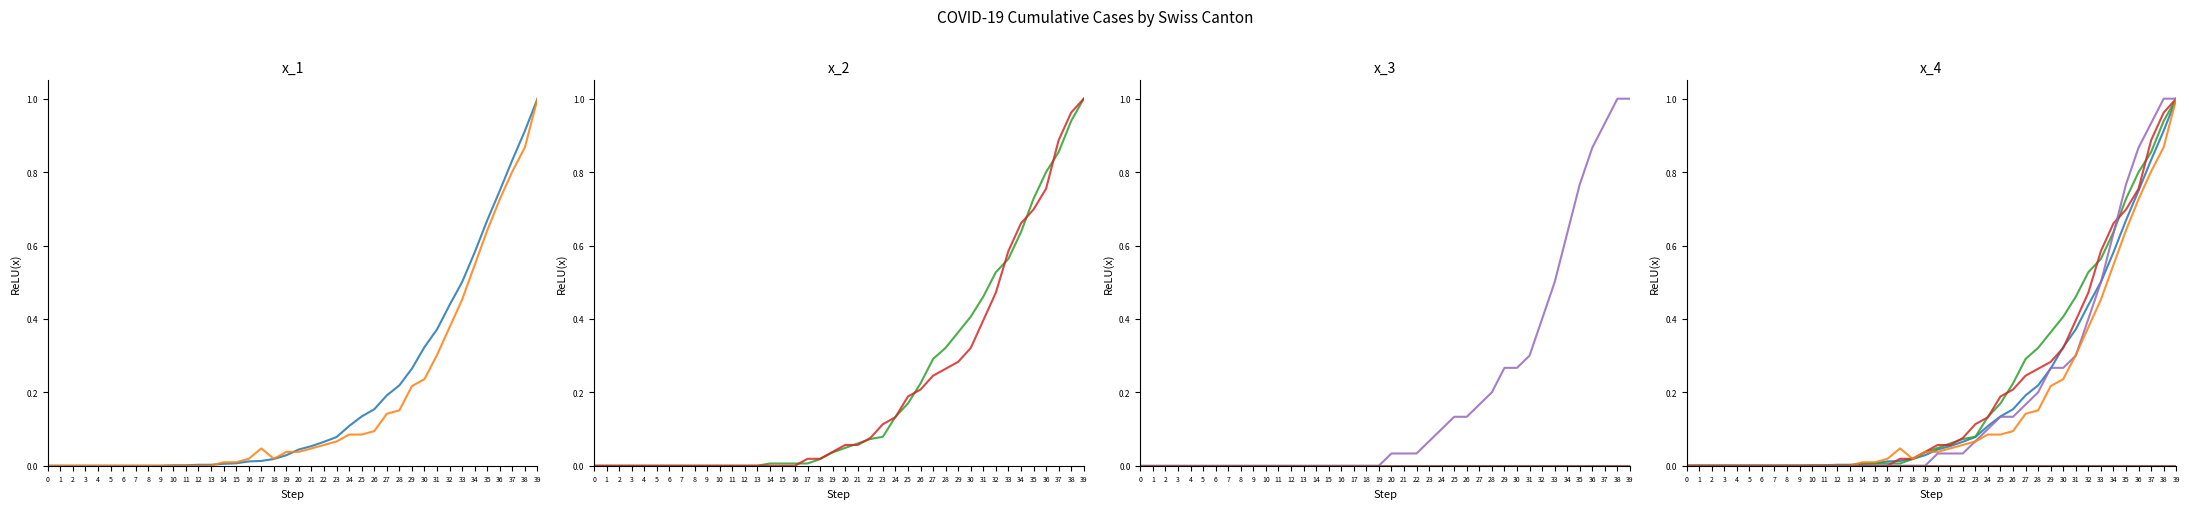

Reading left to right, transcribe all the data shown in this chart.

CH: 0=0.0	1=0.0	2=0.0	3=0.0	4=0.0	5=0.0	6=0.0	7=0.0	8=0.0	9=0.0	10=0.0	11=0.0	12=0.0	13=0.0	14=0.0	15=0.0	16=0.0	17=0.0	18=0.0	19=0.0	20=0.0	21=0.1	22=0.1	23=0.1	24=0.1	25=0.1	26=0.2	27=0.2	28=0.2	29=0.3	30=0.3	31=0.4	32=0.4	33=0.5	34=0.6	35=0.7	36=0.7	37=0.8	38=0.9	39=1.0
GE: 0=0.0	1=0.0	2=0.0	3=0.0	4=0.0	5=0.0	6=0.0	7=0.0	8=0.0	9=0.0	10=0.0	11=0.0	12=0.0	13=0.0	14=0.0	15=0.0	16=0.0	17=0.0	18=0.0	19=0.0	20=0.0	21=0.0	22=0.1	23=0.1	24=0.1	25=0.1	26=0.1	27=0.1	28=0.2	29=0.2	30=0.2	31=0.3	32=0.4	33=0.5	34=0.5	35=0.6	36=0.7	37=0.8	38=0.9	39=1.0
TI: 0=0.0	1=0.0	2=0.0	3=0.0	4=0.0	5=0.0	6=0.0	7=0.0	8=0.0	9=0.0	10=0.0	11=0.0	12=0.0	13=0.0	14=0.0	15=0.0	16=0.0	17=0.0	18=0.0	19=0.0	20=0.0	21=0.1	22=0.1	23=0.1	24=0.1	25=0.2	26=0.2	27=0.3	28=0.3	29=0.4	30=0.4	31=0.5	32=0.5	33=0.6	34=0.6	35=0.7	36=0.8	37=0.9	38=0.9	39=1.0
VS: 0=0.0	1=0.0	2=0.0	3=0.0	4=0.0	5=0.0	6=0.0	7=0.0	8=0.0	9=0.0	10=0.0	11=0.0	12=0.0	13=0.0	14=0.0	15=0.0	16=0.0	17=0.0	18=0.0	19=0.0	20=0.1	21=0.1	22=0.1	23=0.1	24=0.1	25=0.2	26=0.2	27=0.2	28=0.3	29=0.3	30=0.3	31=0.4	32=0.5	33=0.6	34=0.7	35=0.7	36=0.8	37=0.9	38=1.0	39=1.0
GR: 0=0.0	1=0.0	2=0.0	3=0.0	4=0.0	5=0.0	6=0.0	7=0.0	8=0.0	9=0.0	10=0.0	11=0.0	12=0.0	13=0.0	14=0.0	15=0.0	16=0.0	17=0.0	18=0.0	19=0.0	20=0.0	21=0.0	22=0.0	23=0.1	24=0.1	25=0.1	26=0.1	27=0.2	28=0.2	29=0.3	30=0.3	31=0.3	32=0.4	33=0.5	34=0.6	35=0.8	36=0.9	37=0.9	38=1.0	39=1.0
JU: 0=0.0	1=0.0	2=0.0	3=0.0	4=0.0	5=0.0	6=0.0	7=0.0	8=0.0	9=0.0	10=0.0	11=0.0	12=0.0	13=0.0	14=0.0	15=0.0	16=0.0	17=0.0	18=0.0	19=0.0	20=0.0	21=0.0	22=0.0	23=0.0	24=0.0	25=0.0	26=0.0	27=0.0	28=0.0	29=0.0	30=0.0	31=0.0	32=0.0	33=0.0	34=0.0	35=0.0	36=0.0	37=0.0	38=0.0	39=0.0